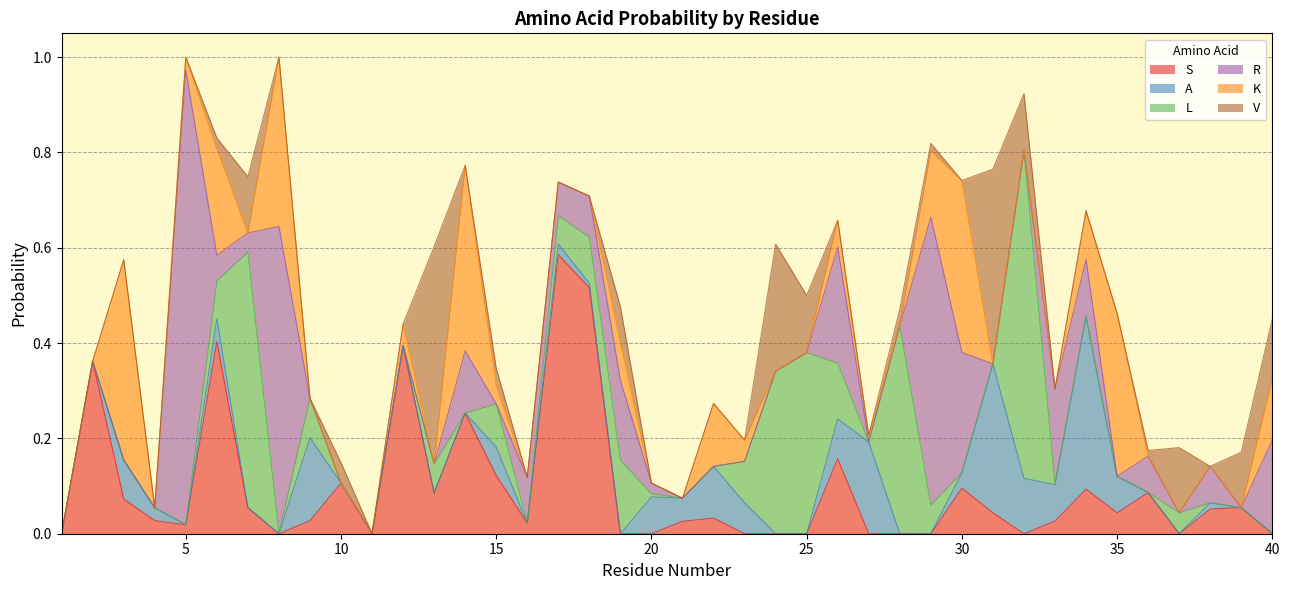

Reading left to right, extract all data points from this chart.

S: 0.0	0.4	0.1	0.0	0.0	0.4	0.1	0.0	0.0	0.1	0.0	0.4	0.1	0.3	0.1	0.0	0.6	0.5	0.0	0.0	0.0	0.0	0.0	0.0	0.0	0.2	0.0	0.0	0.0	0.1	0.0	0.0	0.0	0.1	0.0	0.1	0.0	0.1	0.1	0.0
A: 0.0	0.0	0.1	0.0	0.0	0.0	0.0	0.0	0.2	0.0	0.0	0.0	0.0	0.0	0.1	0.0	0.0	0.0	0.0	0.1	0.0	0.1	0.1	0.0	0.0	0.1	0.2	0.0	0.0	0.0	0.3	0.1	0.1	0.4	0.1	0.0	0.0	0.0	0.0	0.0
L: 0.0	0.0	0.0	0.0	0.0	0.1	0.5	0.0	0.1	0.0	0.0	0.0	0.1	0.0	0.1	0.0	0.1	0.1	0.2	0.0	0.0	0.0	0.1	0.3	0.4	0.1	0.0	0.4	0.1	0.0	0.0	0.7	0.0	0.0	0.0	0.0	0.0	0.0	0.0	0.0
R: 0.0	0.0	0.0	0.0	1.0	0.1	0.0	0.6	0.0	0.0	0.0	0.0	0.0	0.1	0.0	0.1	0.1	0.1	0.2	0.0	0.0	0.0	0.0	0.0	0.0	0.2	0.0	0.0	0.6	0.3	0.0	0.0	0.2	0.1	0.0	0.1	0.0	0.1	0.0	0.2
K: 0.0	0.0	0.4	0.0	0.0	0.2	0.0	0.4	0.0	0.0	0.0	0.0	0.0	0.4	0.0	0.0	0.0	0.0	0.1	0.0	0.0	0.1	0.0	0.0	0.0	0.1	0.0	0.0	0.1	0.4	0.0	0.0	0.0	0.1	0.3	0.0	0.0	0.0	0.0	0.1
V: 0.0	0.0	0.0	0.0	0.0	0.0	0.1	0.0	0.0	0.0	0.0	0.0	0.5	0.0	0.0	0.0	0.0	0.0	0.1	0.0	0.0	0.0	0.0	0.3	0.1	0.0	0.0	0.0	0.0	0.0	0.4	0.1	0.0	0.0	0.0	0.0	0.1	0.0	0.1	0.1